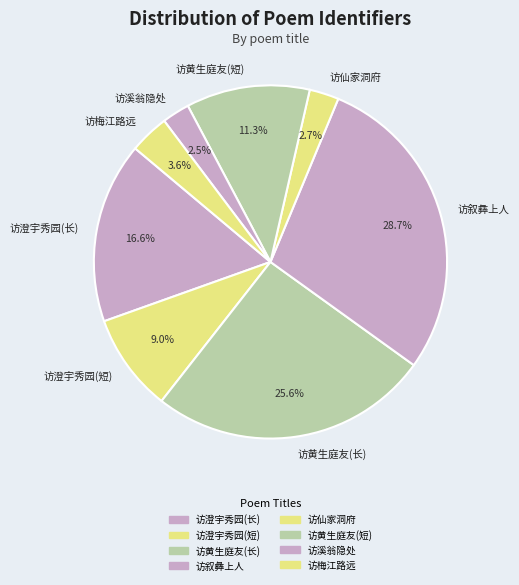

What percentage is NOT represented by 访澄宇秀园(短)?

91.0%